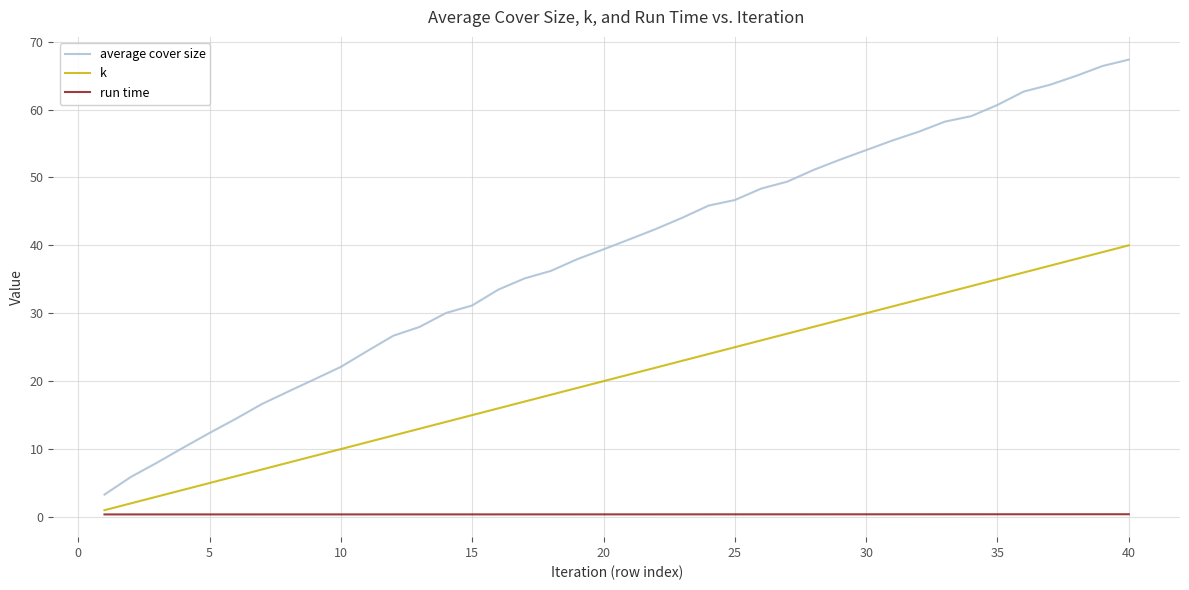

Which series has the largest total across all categories?

average cover size